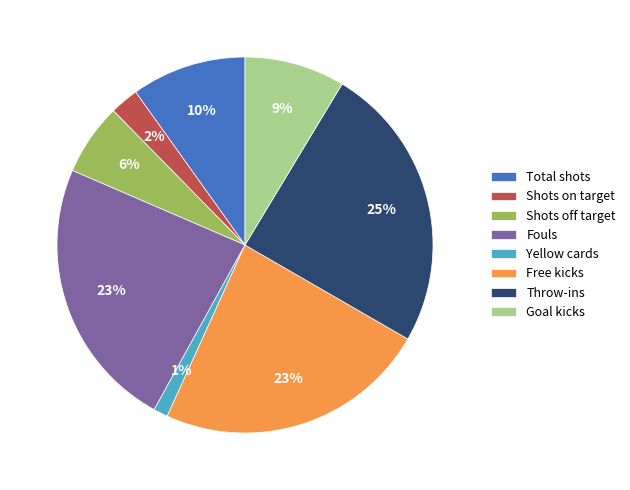

Does any single category account for the majority?

No